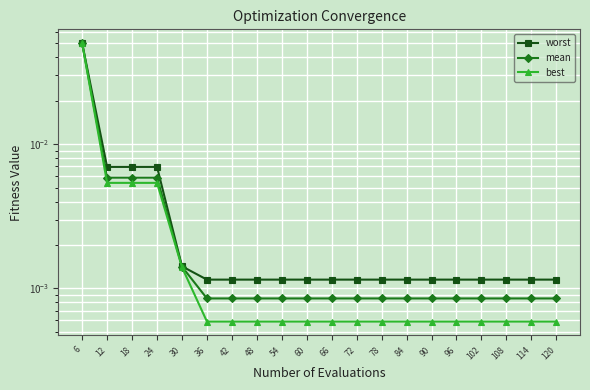

What is the sum of all mean values?

0.1